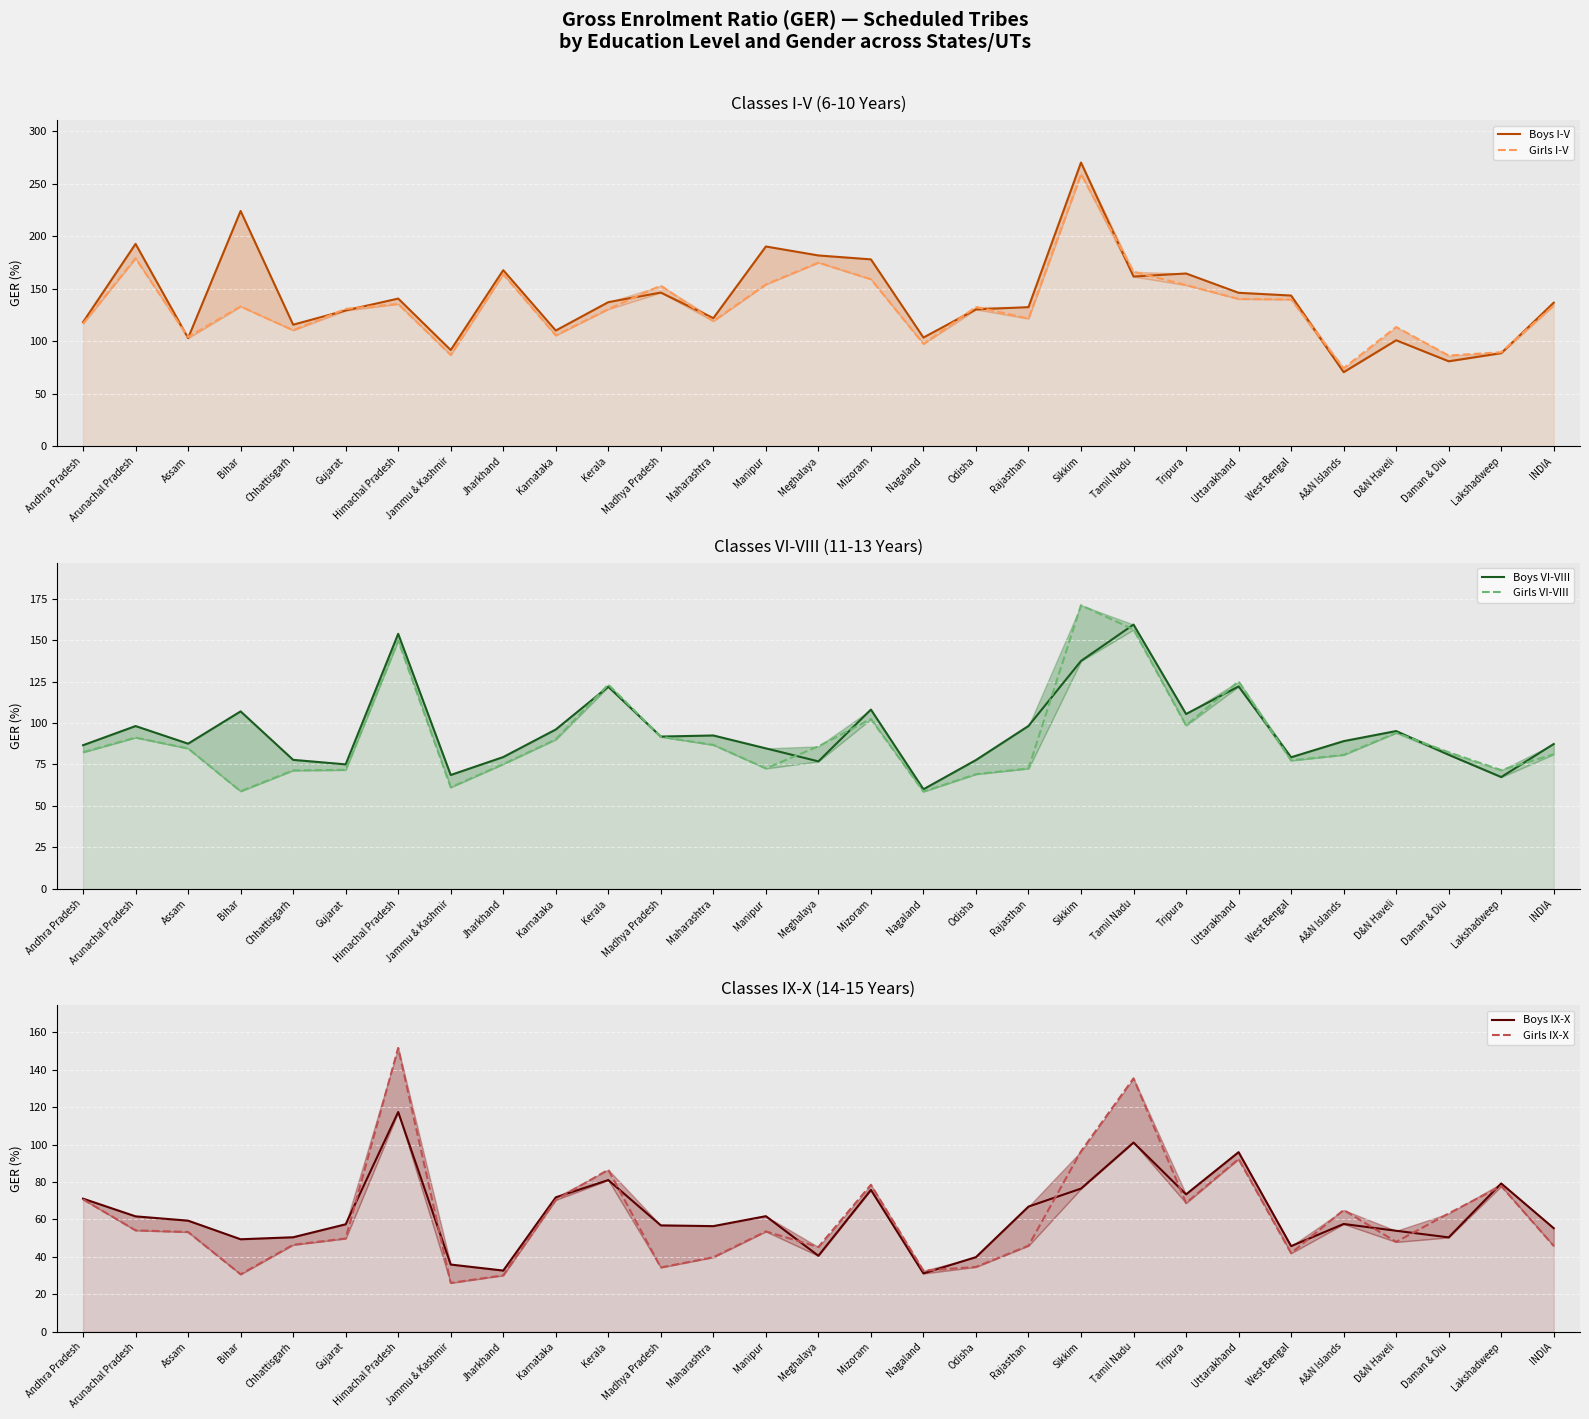

Which category has the lowest value in the Boys IX-X series?

Nagaland